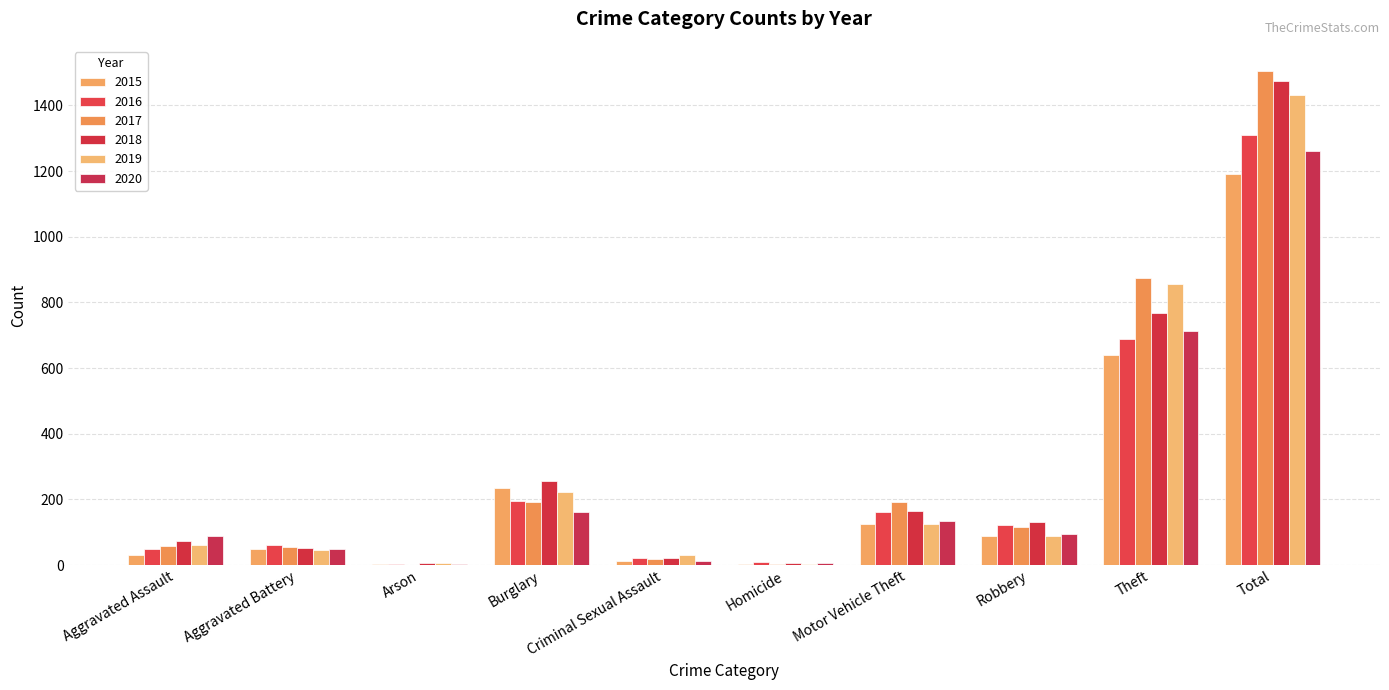

Which series changed the most between Arson and Burglary?

2018